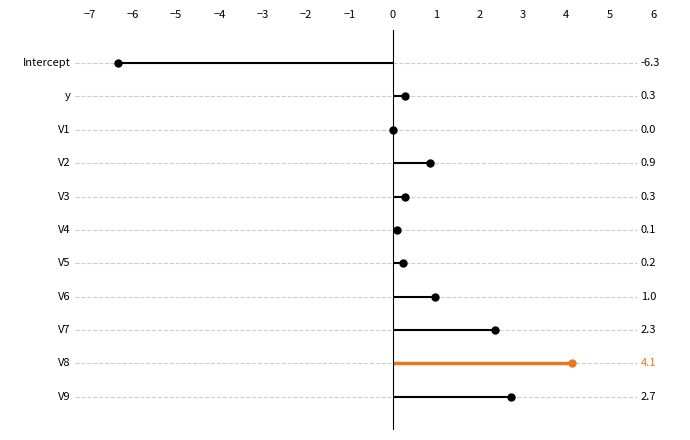

What is the label of the 9th point from the right?

V1